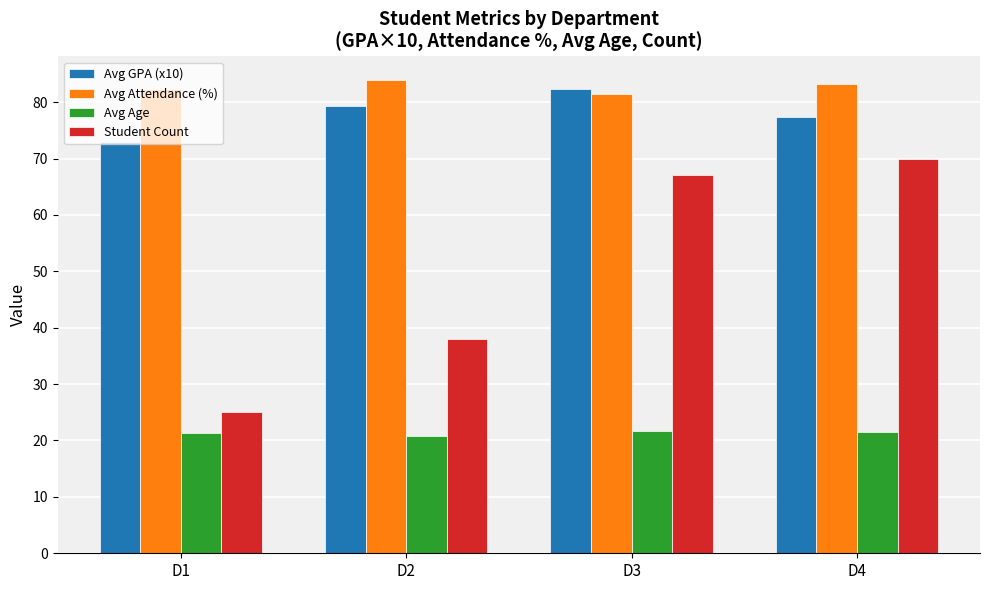

What is the value of the Student Count bar at the 1st from the left?

25.0